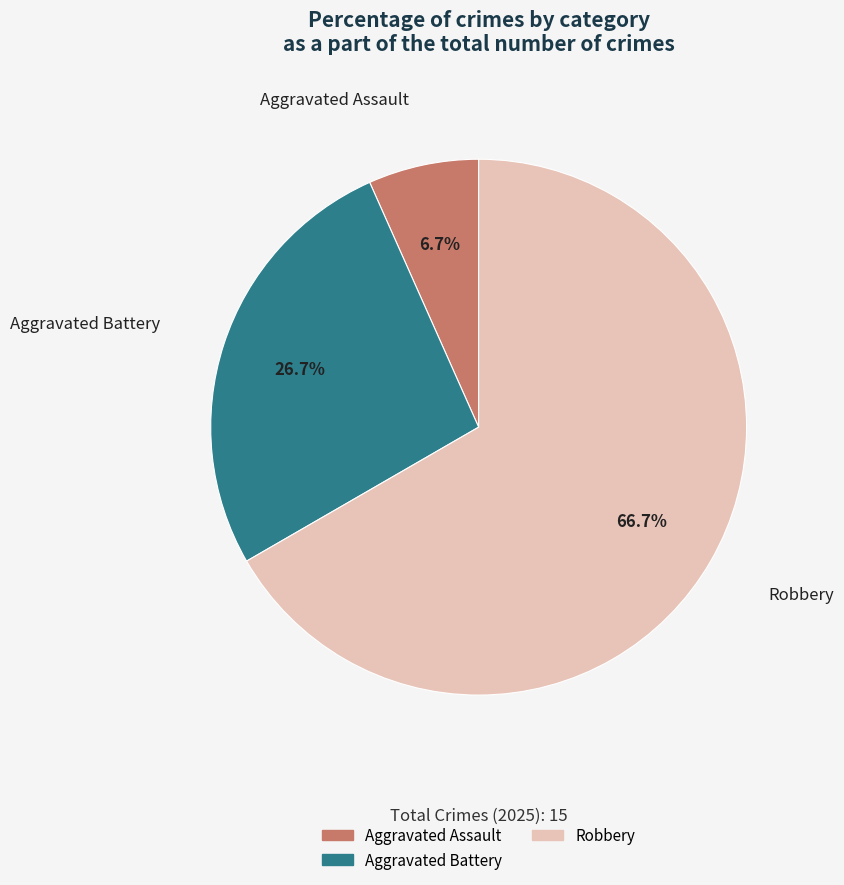

Does any single category account for the majority?

Yes